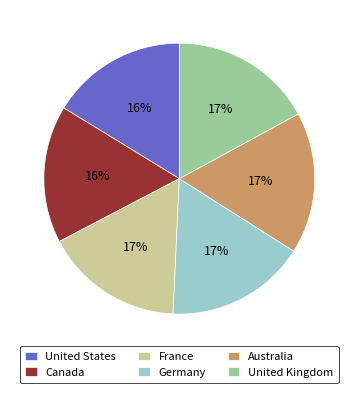

Do Australia and Germany together represent more than half of the pie?

No